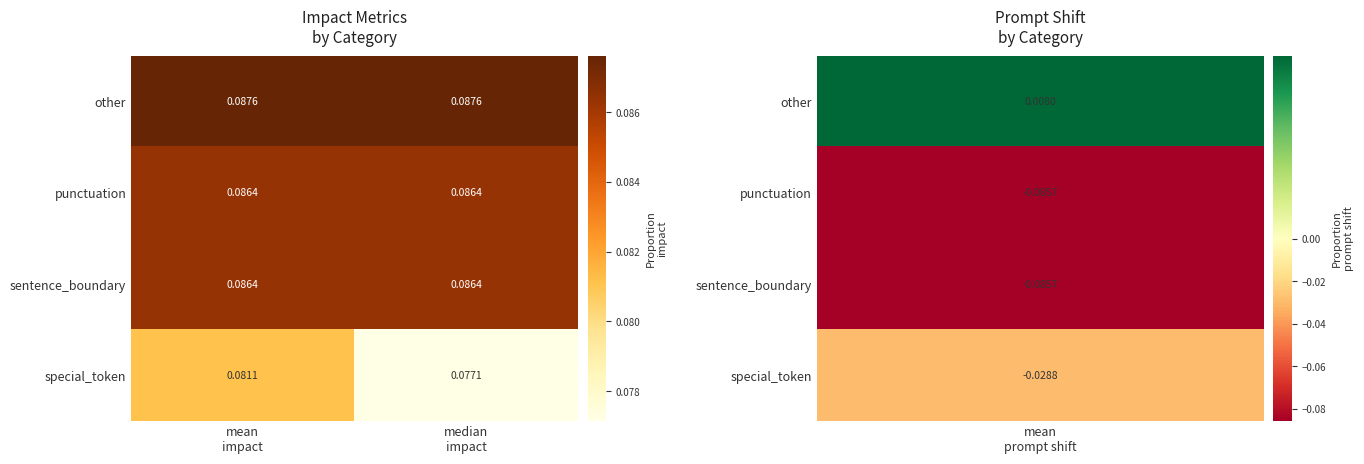

At which category is the sum across all series the highest?

mean
impact